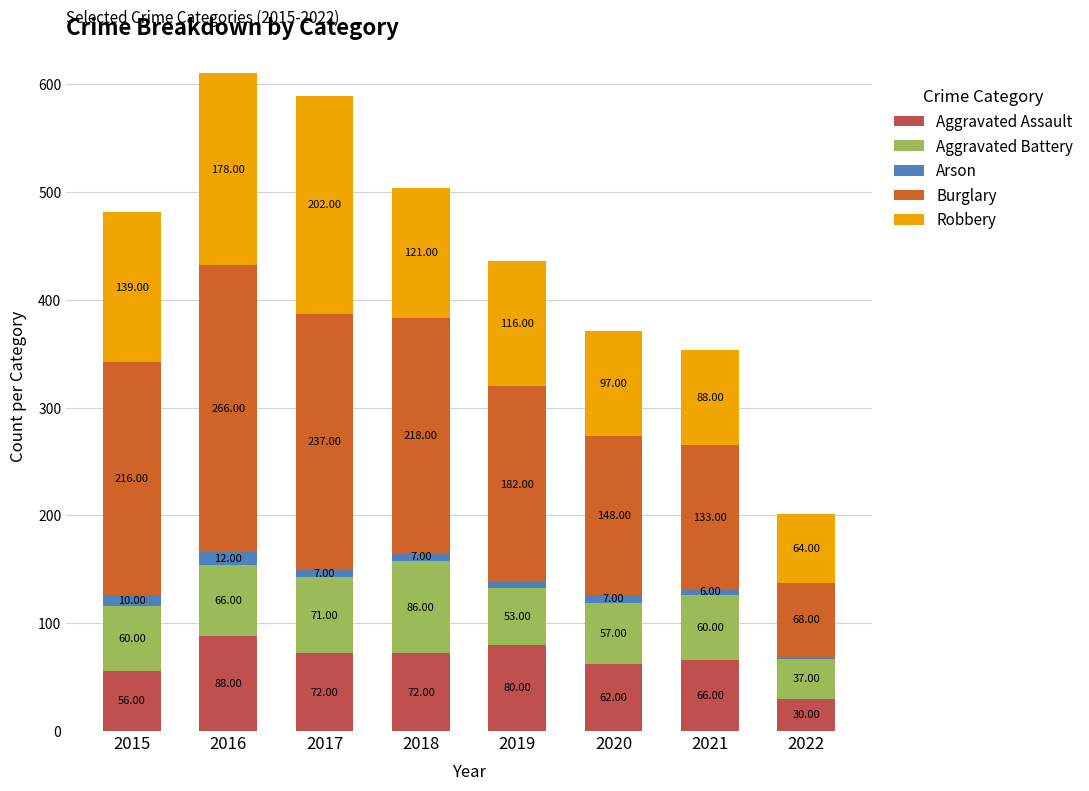

How many bars are there in total?

8